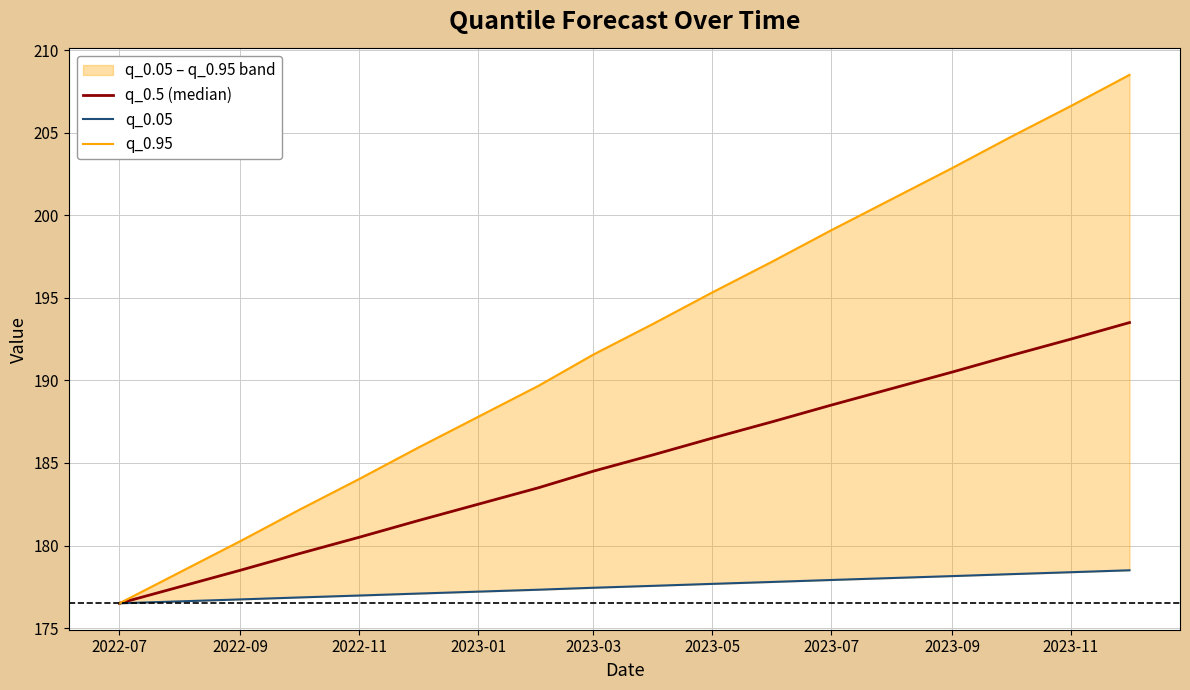

At which category does the chart reach its minimum across all series?

2022-07